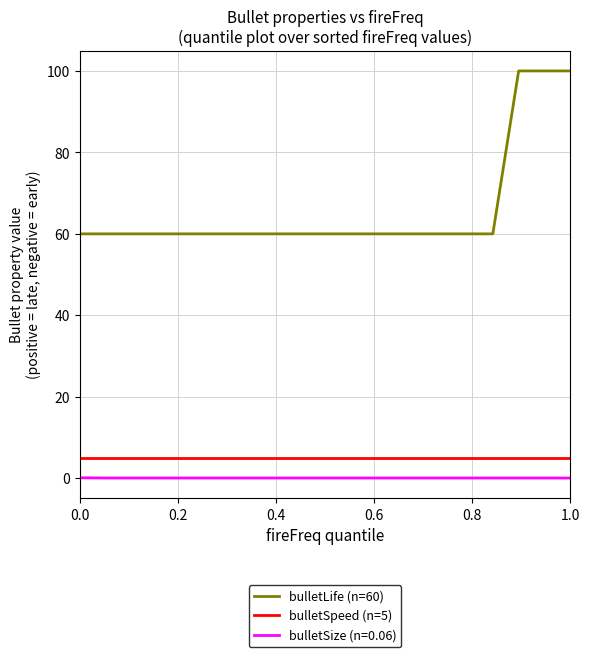

Which series has the largest total across all categories?

bulletLife (n=60)